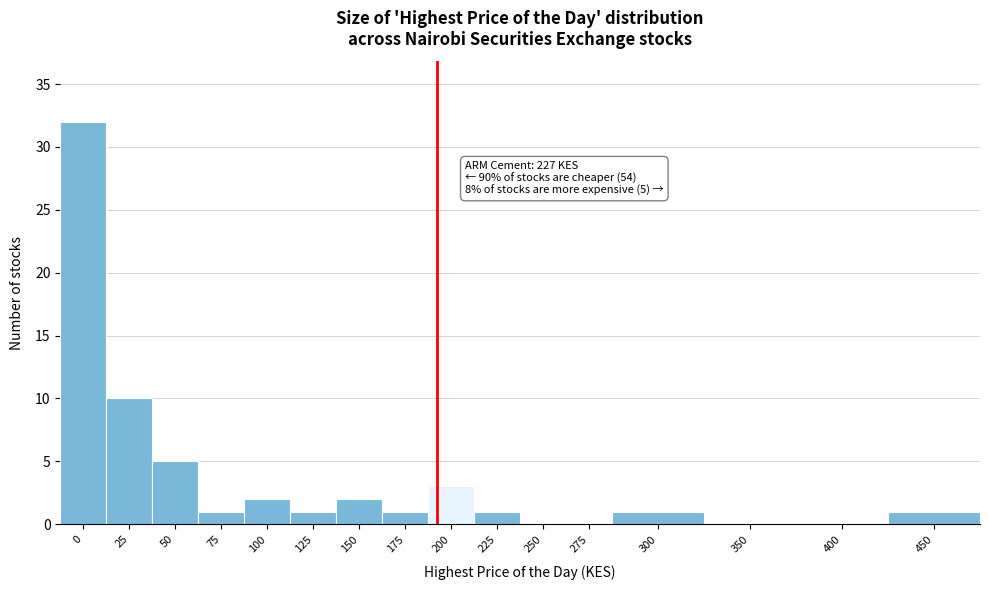

Reading left to right, transcribe all the data shown in this chart.

0=32	25=10	50=5	75=1	100=2	125=1	150=2	175=1	200=3	225=1	250=0	275=0	300=1	350=0	400=0	450=1